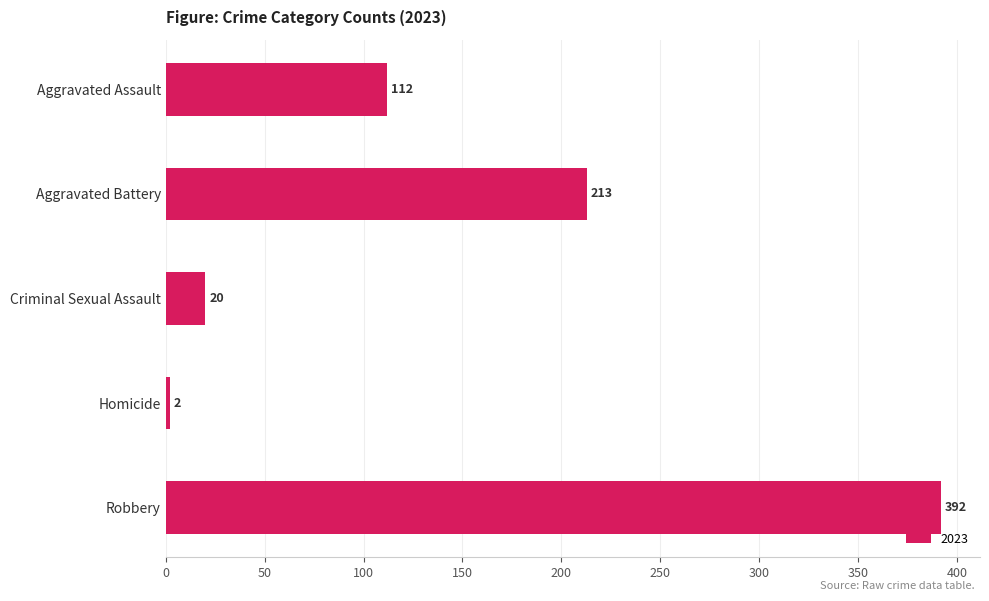

How many categories are shown in the chart?

5